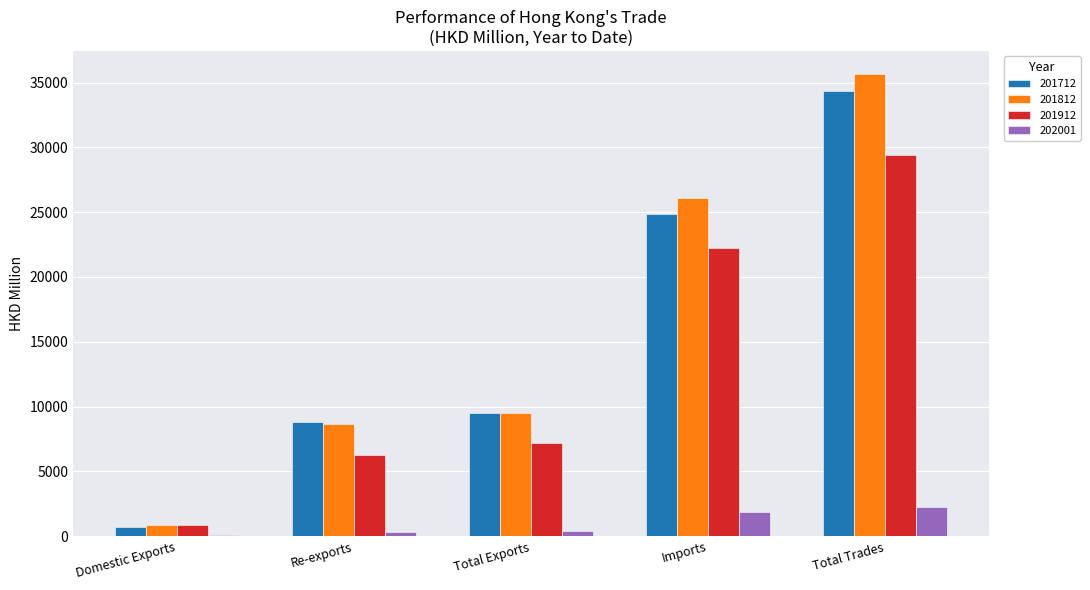

Is the value of 202001 at Domestic Exports greater than the value of 201712 at Total Trades?

No